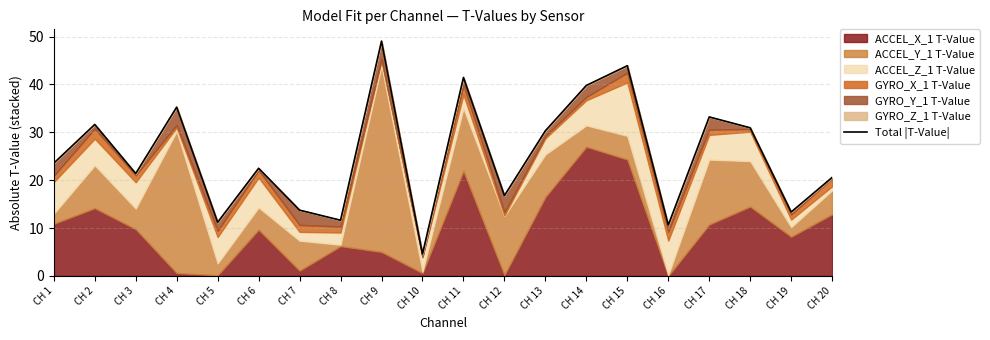

Does the chart display data point markers on the line(s)?

No